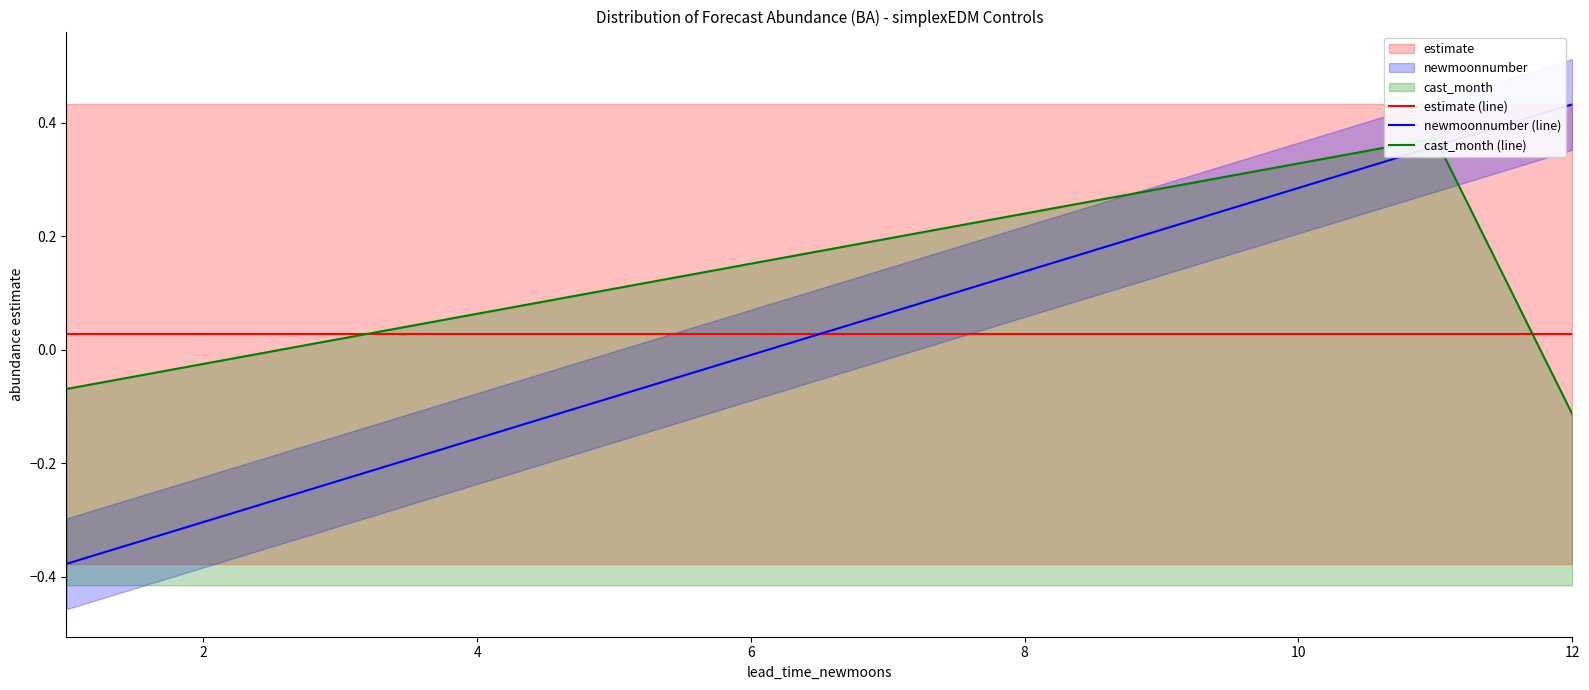

Which series ends up on top after the final intersection of newmoonnumber (line) and estimate (line)?

newmoonnumber (line)